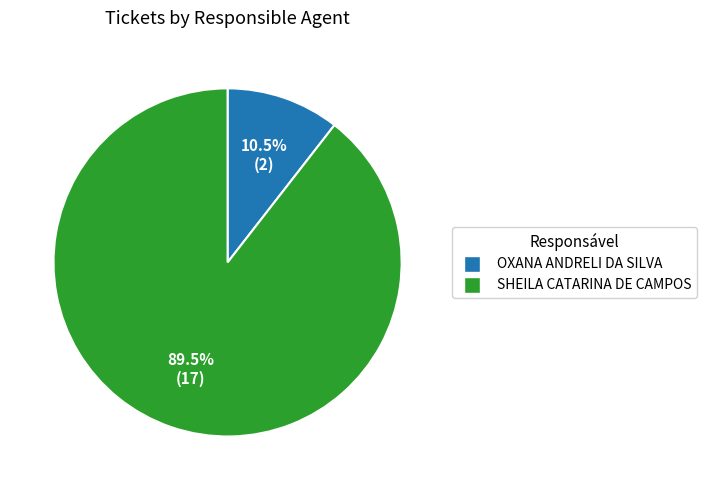

To the nearest percent, what is the average slice percentage?

50%